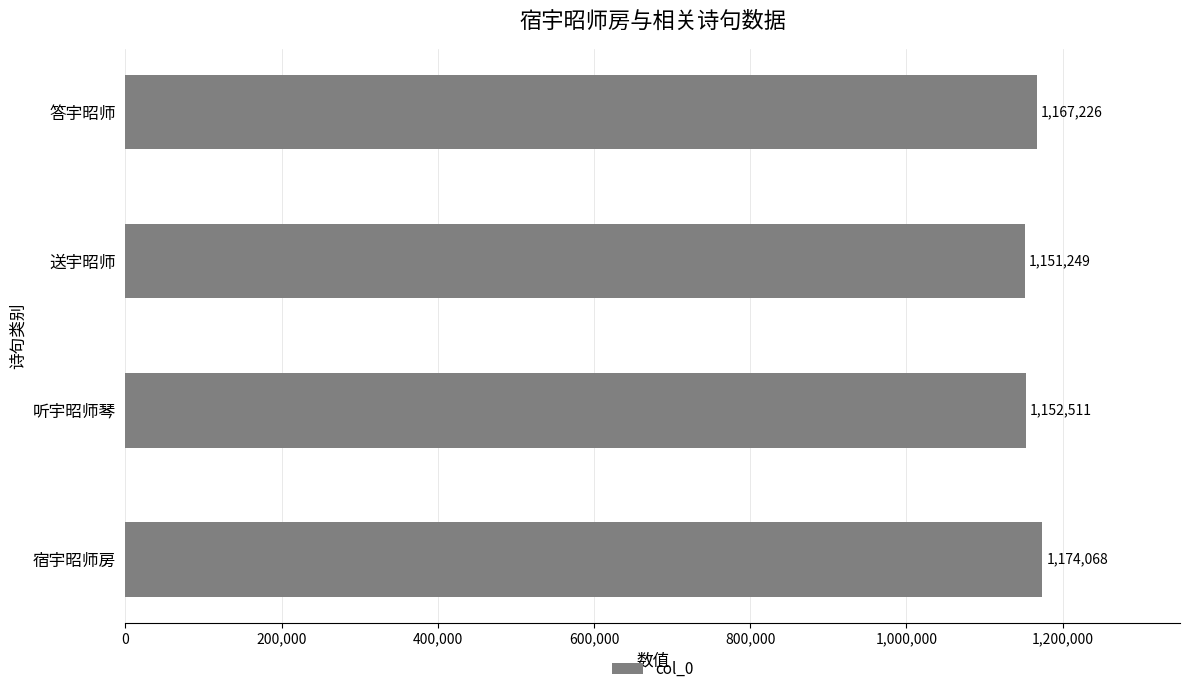

List the labels in order of value, smallest first.

送宇昭师, 听宇昭师琴, 答宇昭师, 宿宇昭师房